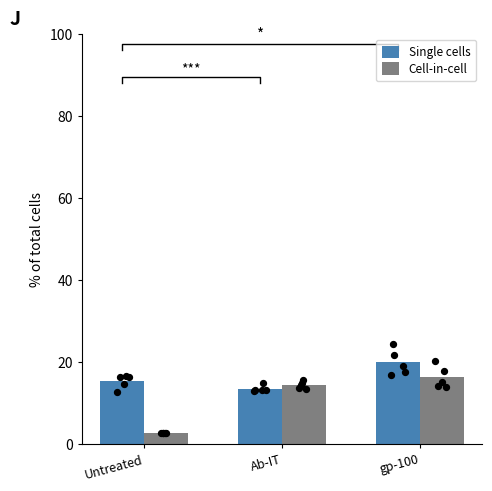

Which series contains the highest Y value?

Single cells